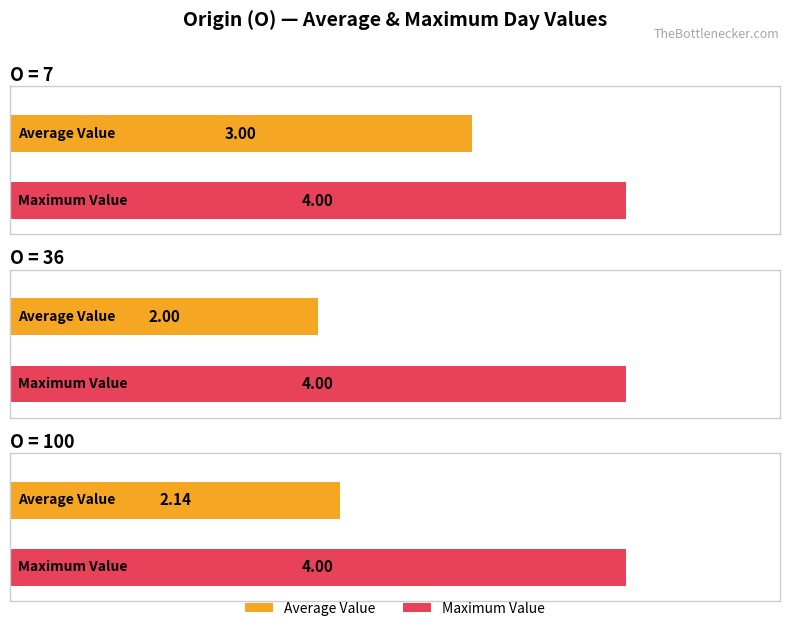

What is the value of the Average Value bar at the 1st from the left?

2.0